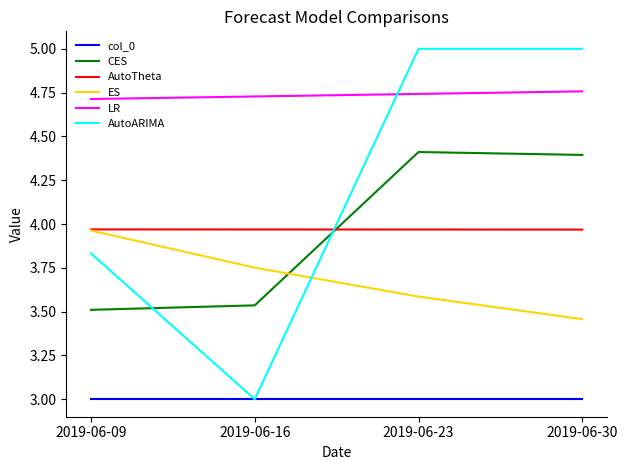

What is the maximum value for col_0?

3.0